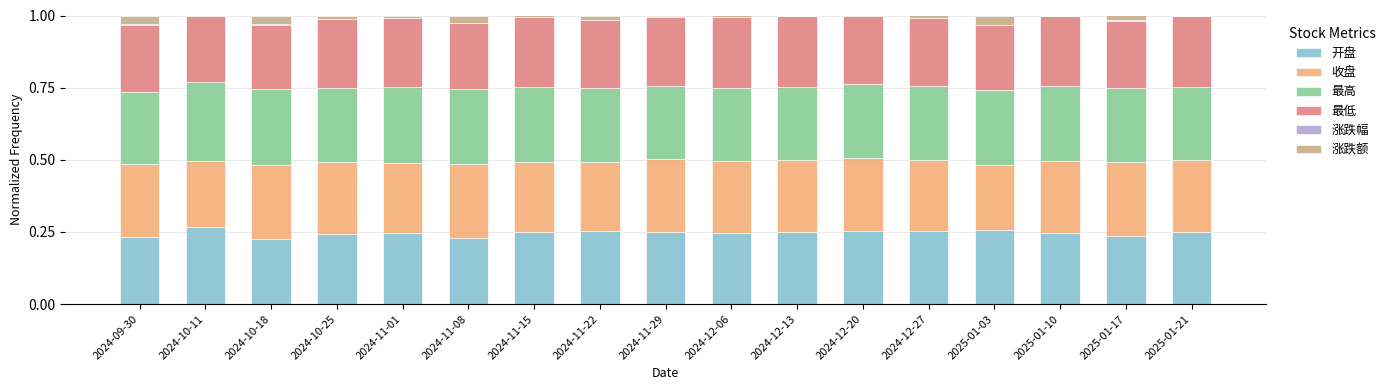

Is it true that 开盘 equals 0.4 at 2025-01-21?

False